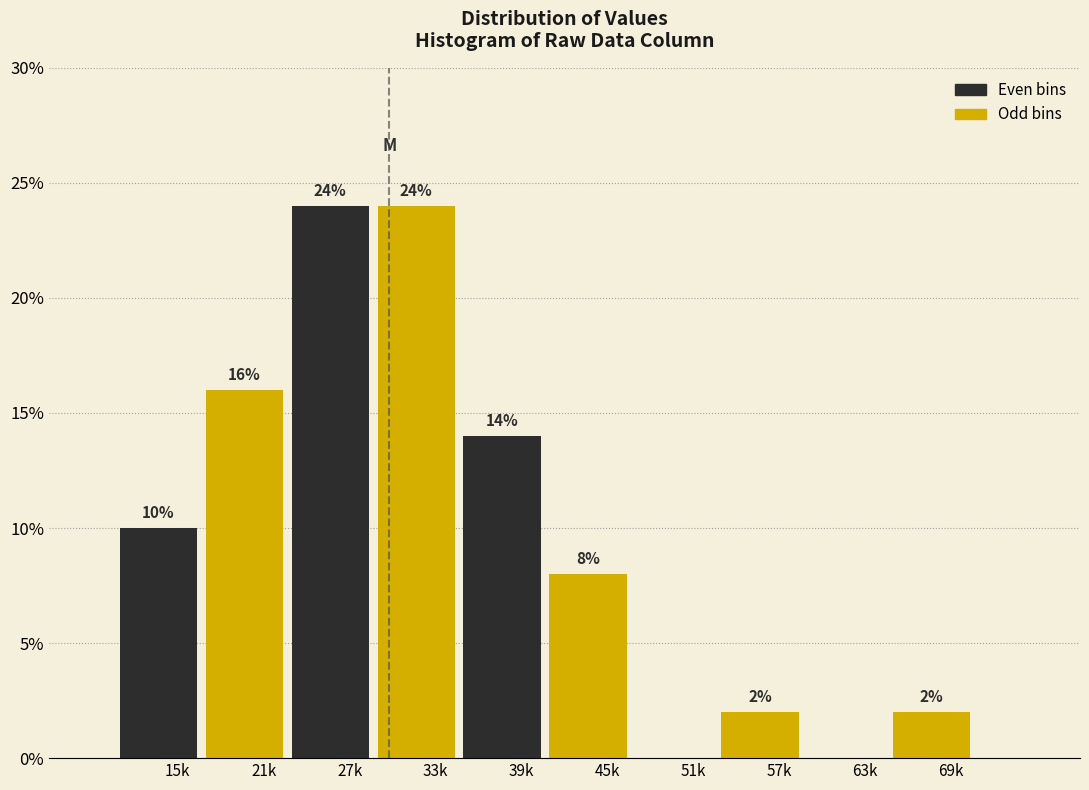

Reading left to right, what are all the values shown in this chart?

15k=10.0	21k=16.0	27k=24.0	33k=24.0	39k=14.0	45k=8.0	51k=0.0	57k=2.0	63k=0.0	69k=2.0